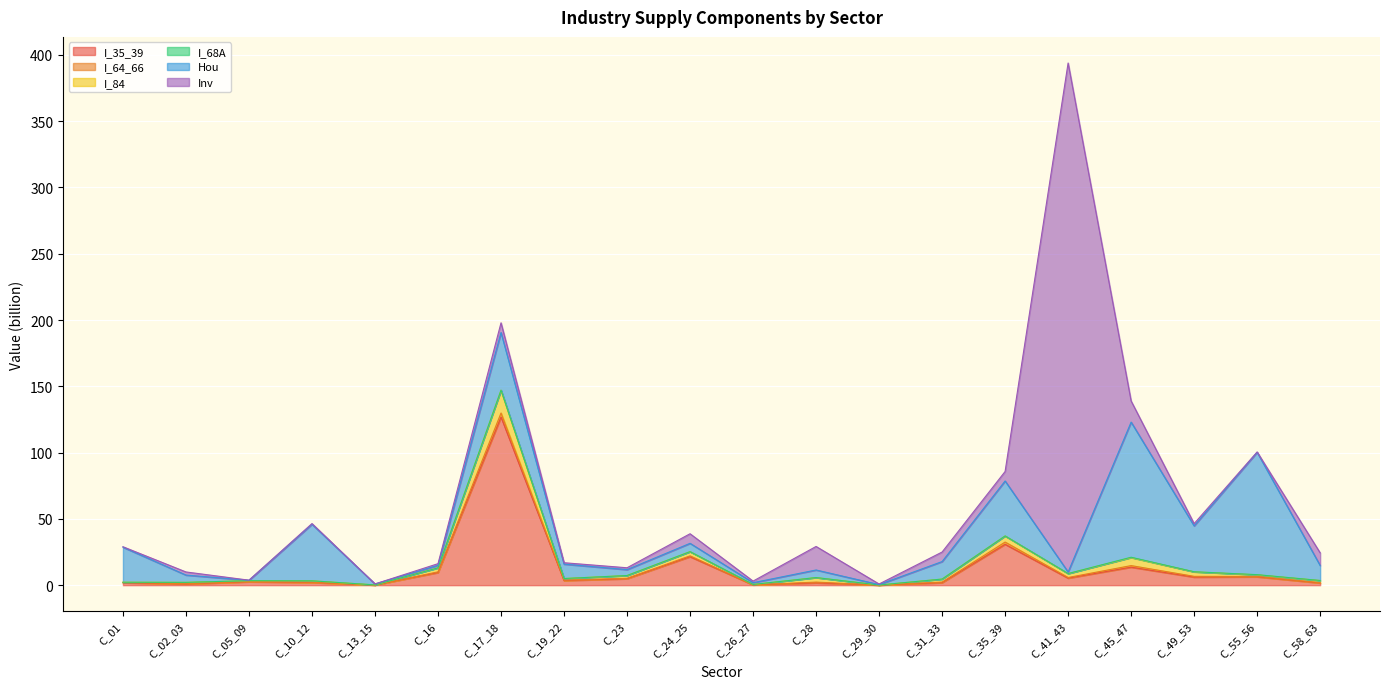

Rank the series by their maximum value, from lowest to highest.

I_68A, I_64_66, I_84, Hou, I_35_39, Inv